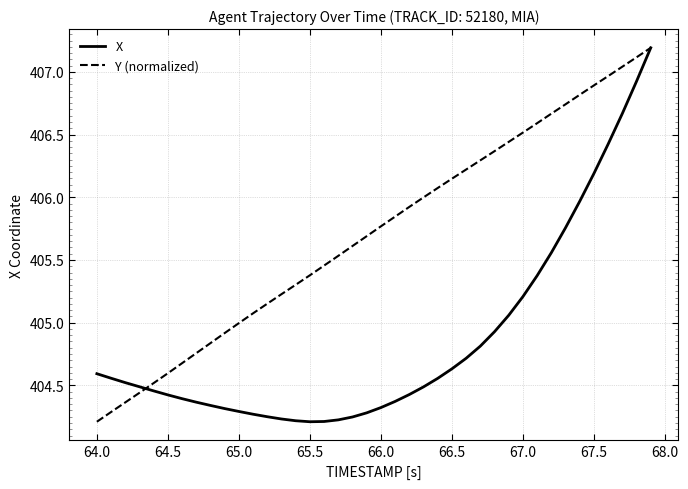

What is the maximum value shown in the chart?

407.2